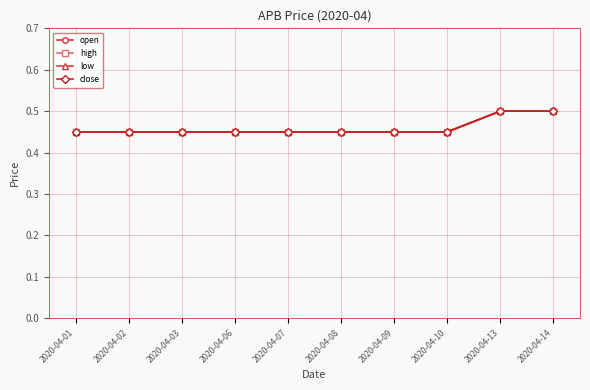

Is the value of high at 2020-04-14 greater than the value of close at 2020-04-10?

Yes